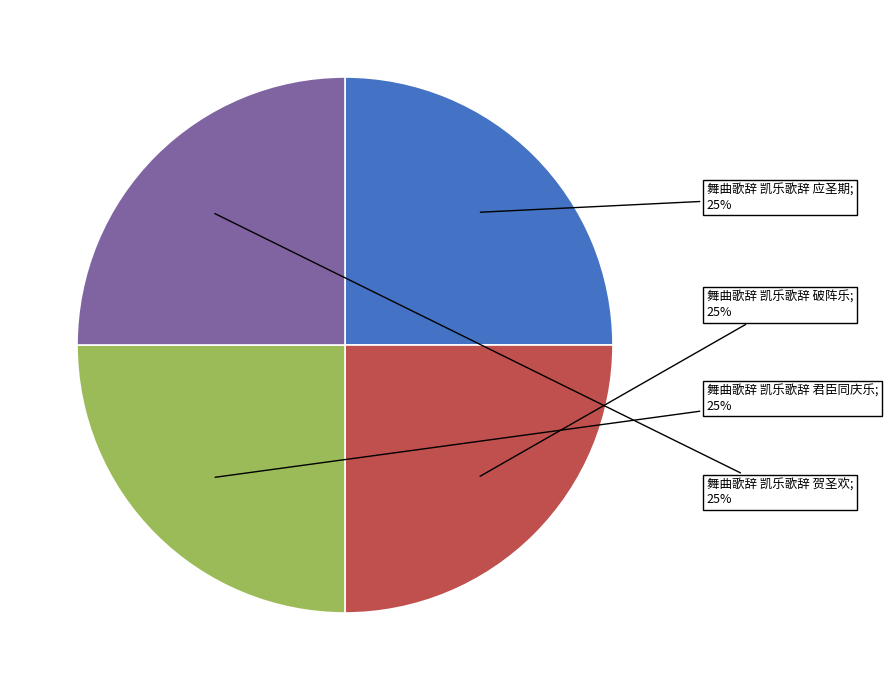

How many slices are in this pie chart?

4